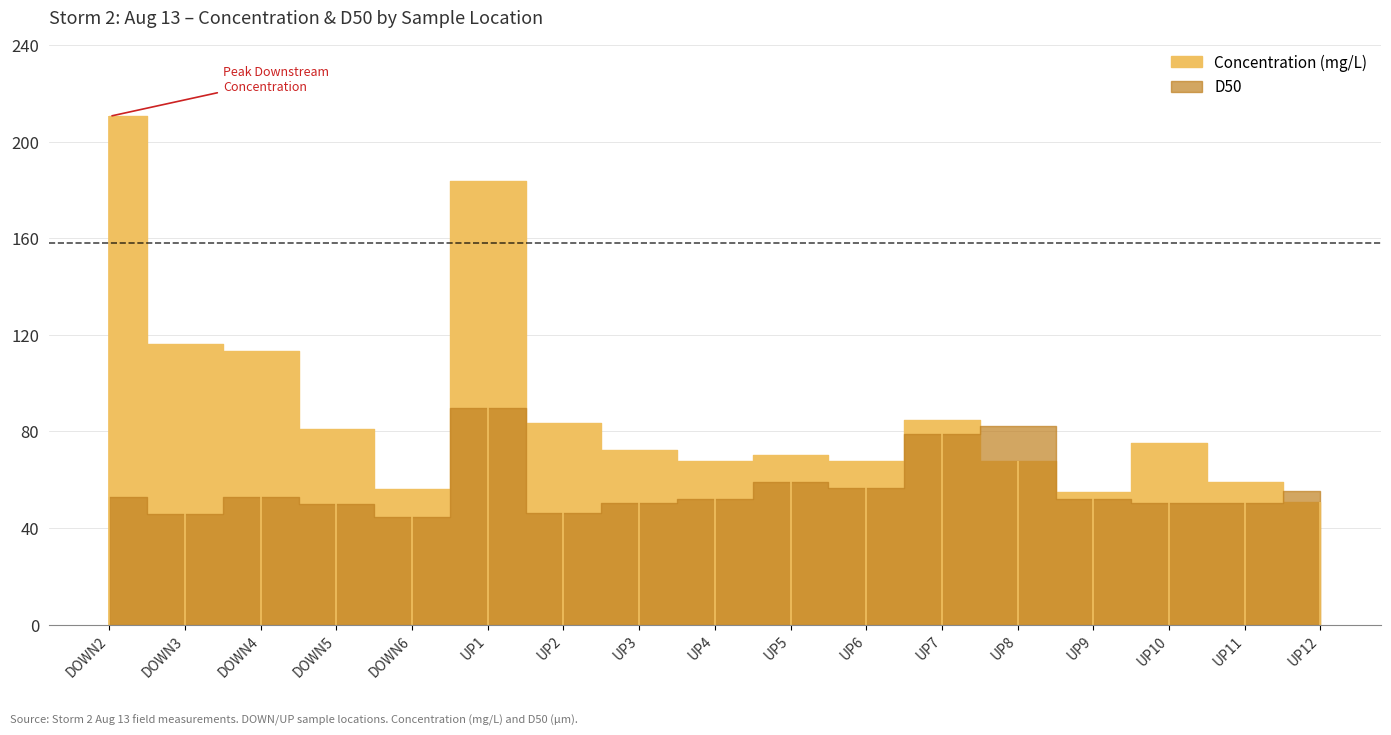

Rank the series by their average value, from highest to lowest.

Concentration (mg/L), D50